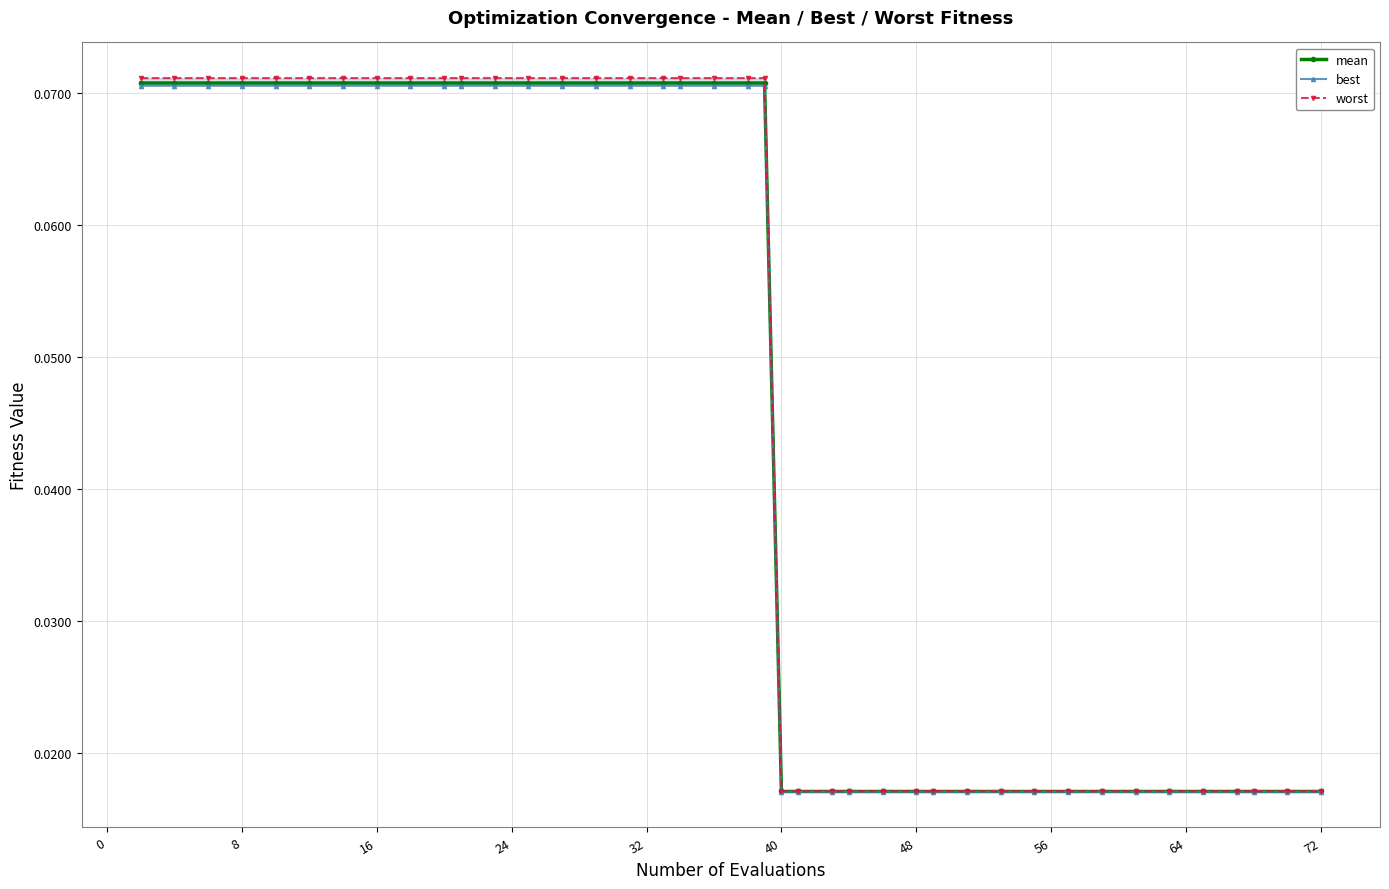

Count the mean values in the range 0 to 1.

40